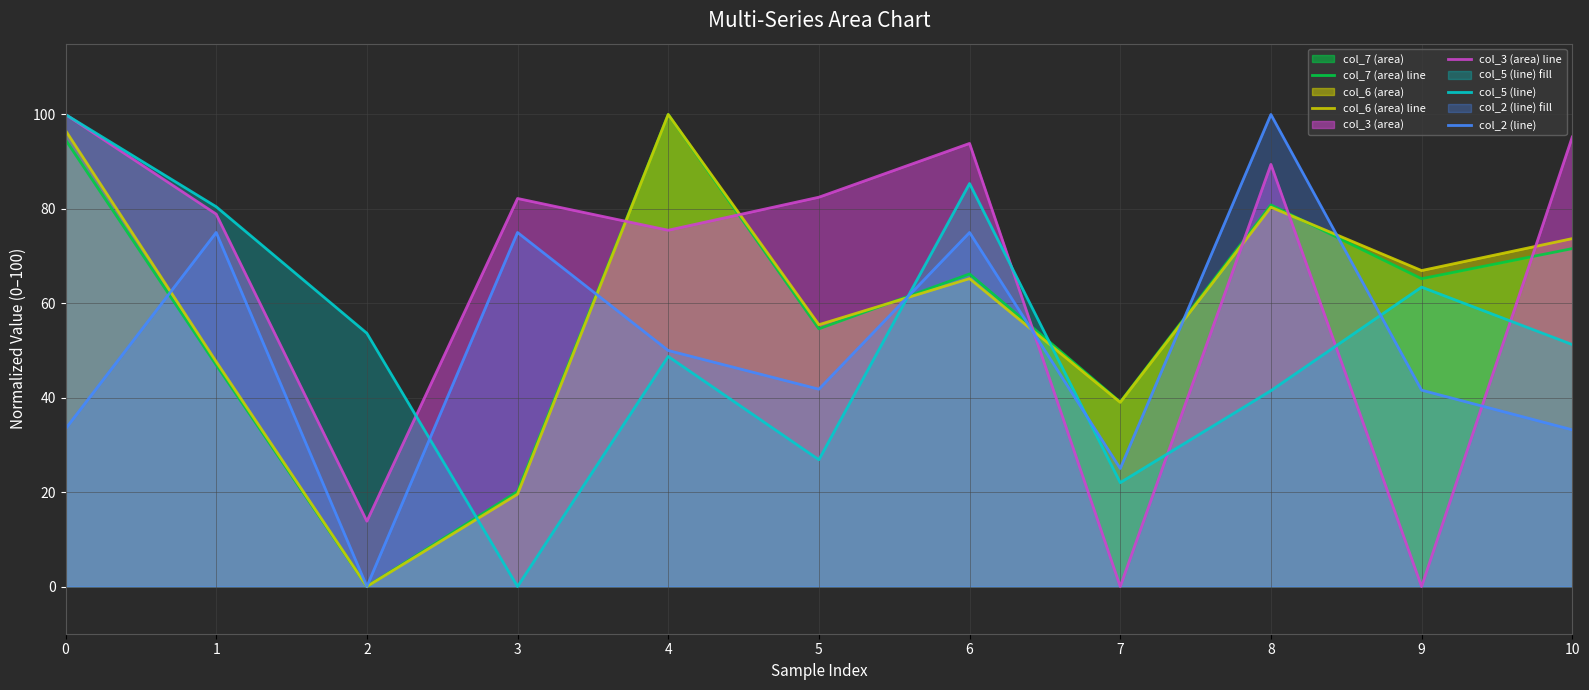

True or false: col_7 (area) line and col_3 (area) line intersect in this chart.

True